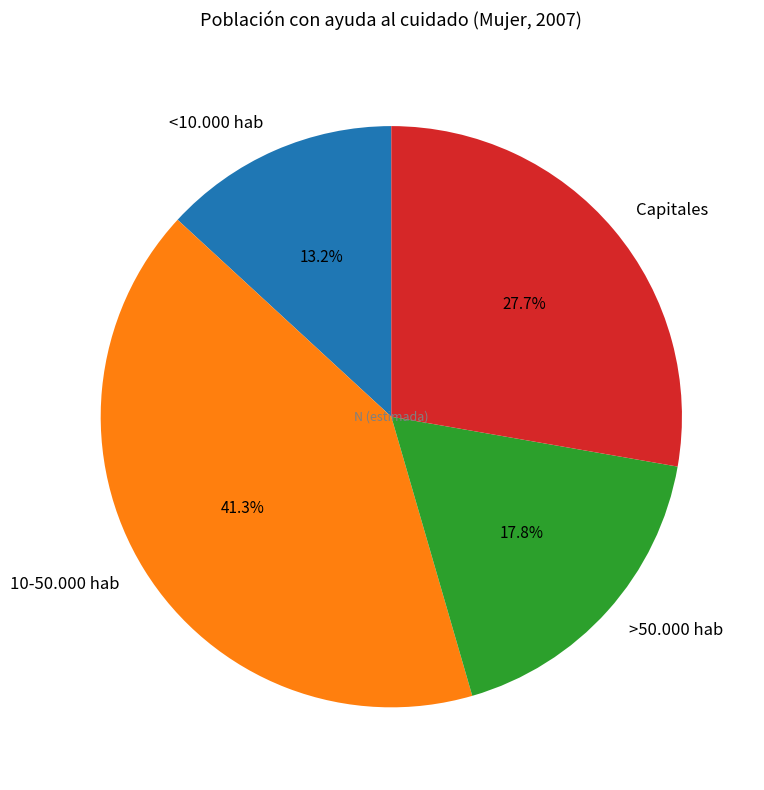

Does <10.000 hab represent more than half of the total?

No